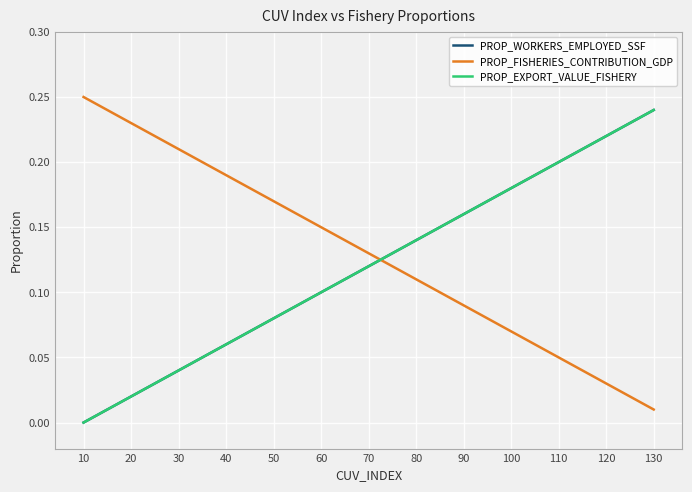

How many positive values does the PROP_WORKERS_EMPLOYED_SSF series have?

24